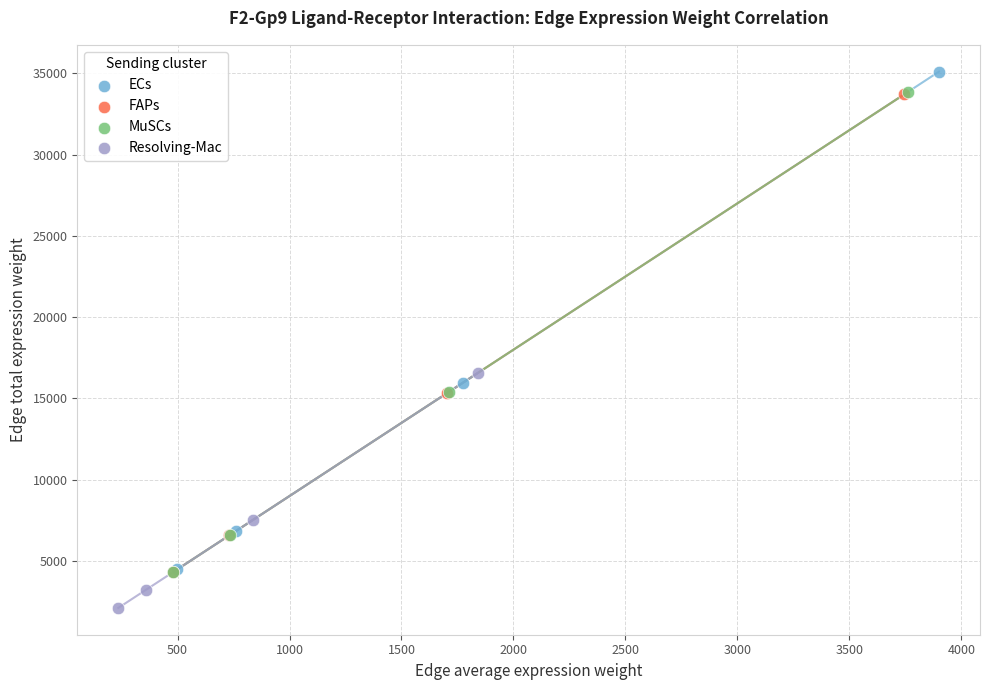

Which series has the largest Y range (max minus min)?

ECs